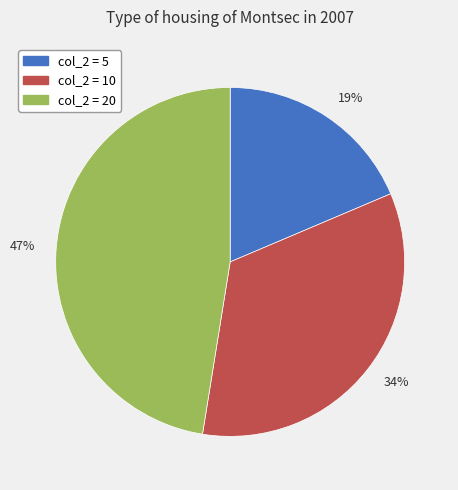

To the nearest percent, what is the combined percentage of 19% and 47%?

66%